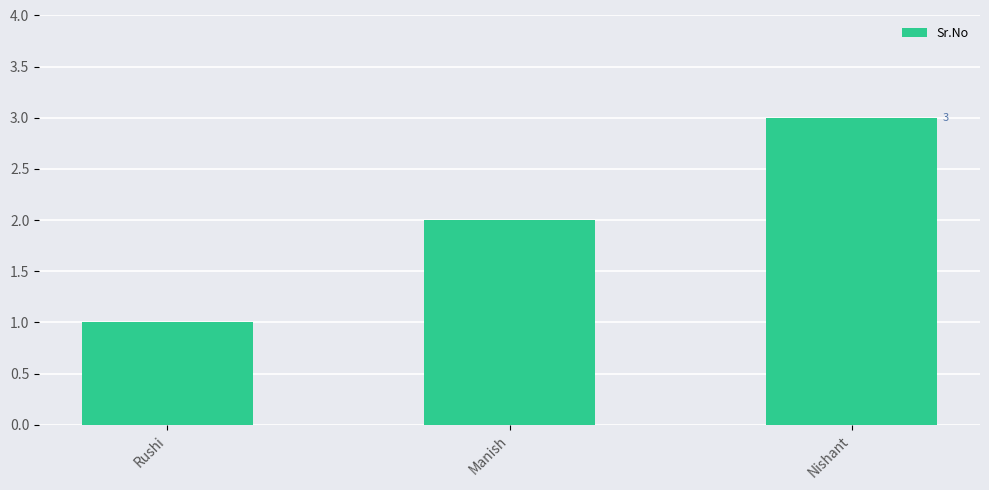

How many distinct data groups are displayed?

1